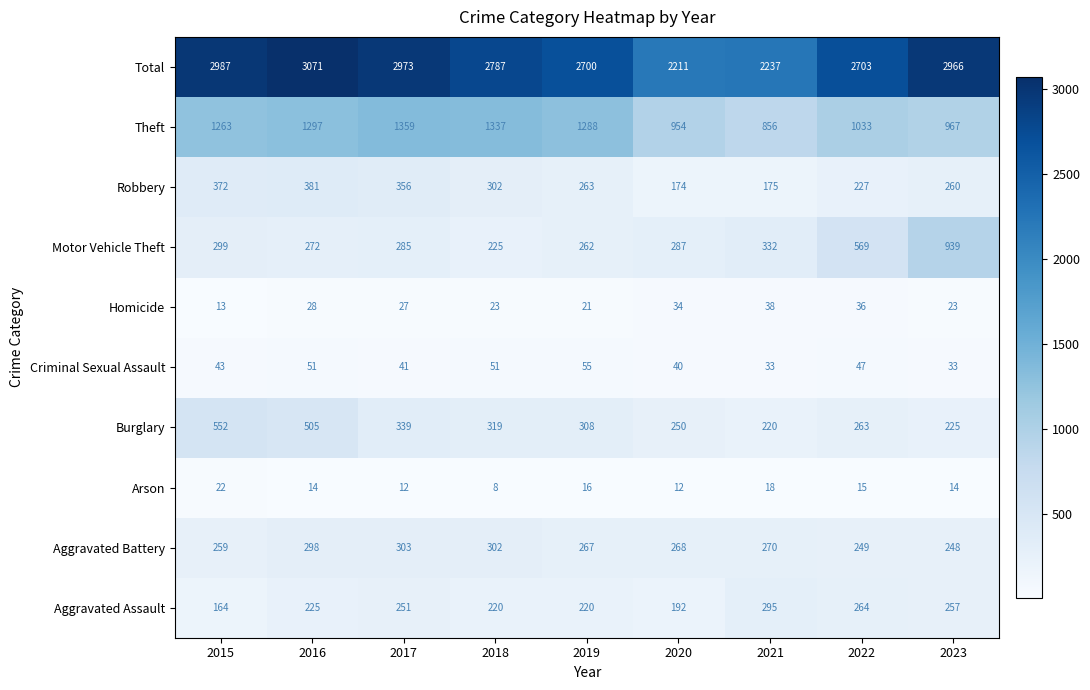

What value does the Total series have at 2015?

2987